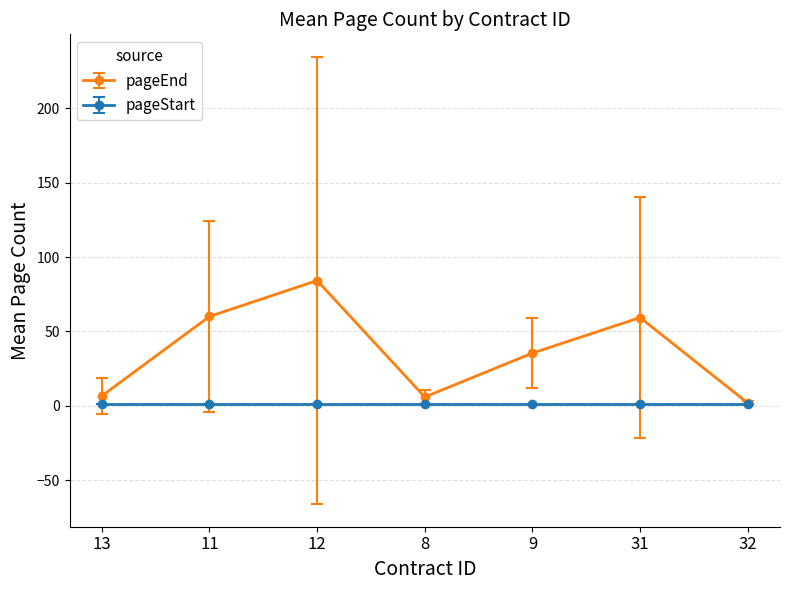

Which series has the largest total across all categories?

pageEnd